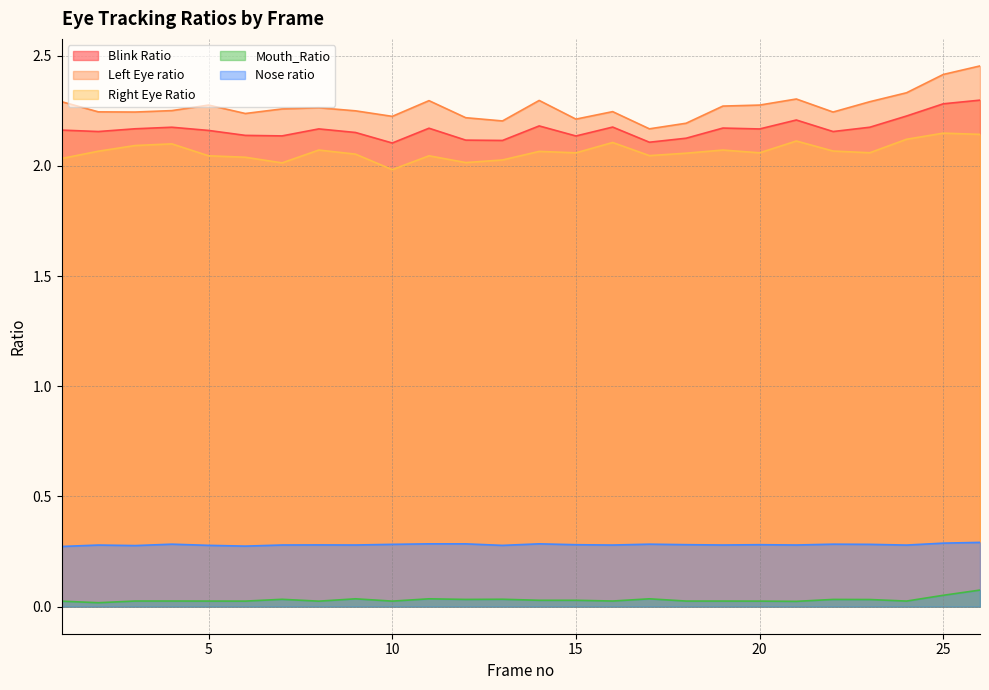

True or false: Nose ratio and Mouth_Ratio intersect in this chart.

False